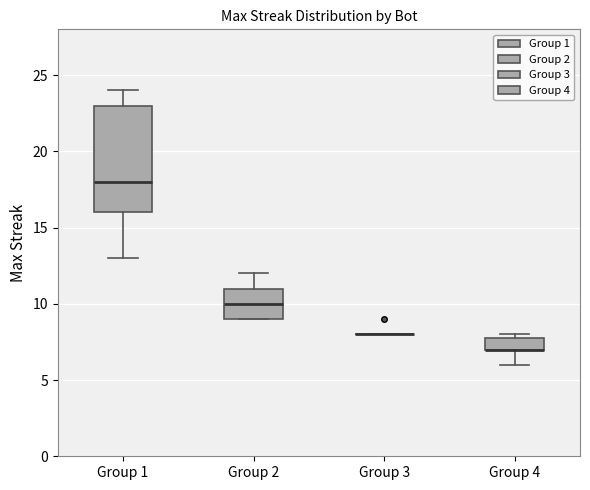

Reading left to right, transcribe this box plot: for each box, give where its median line is, the range the box spans, and where its two whiskers end, as read against the y-axis. The values are not printed on the chart, so give them approximately, as read against the axis.

Group 1: median 18, box 16 to 23, whiskers 13 to 24
Group 2: median 10, box 9 to 11, whiskers 9 to 12
Group 3: box collapsed to a line at 8, whiskers 8 to 8
Group 4: median 7 (drawn on the box's lower edge), box 7 to 8, whiskers 6 to 8 (just above the box's upper edge)